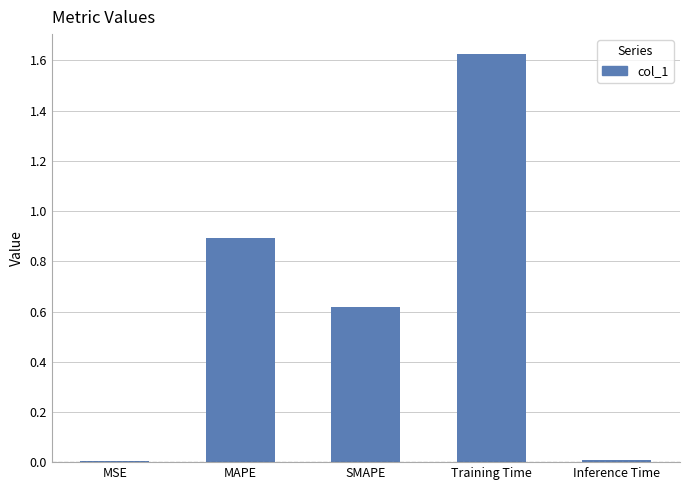

What position from the right is SMAPE?

3